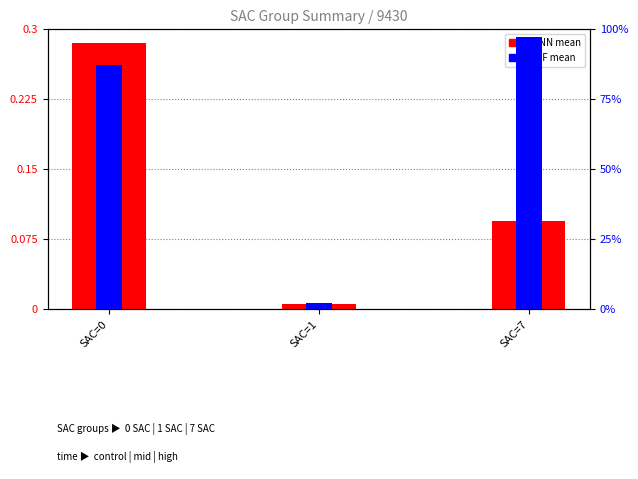

How many bars are there in each group?

2